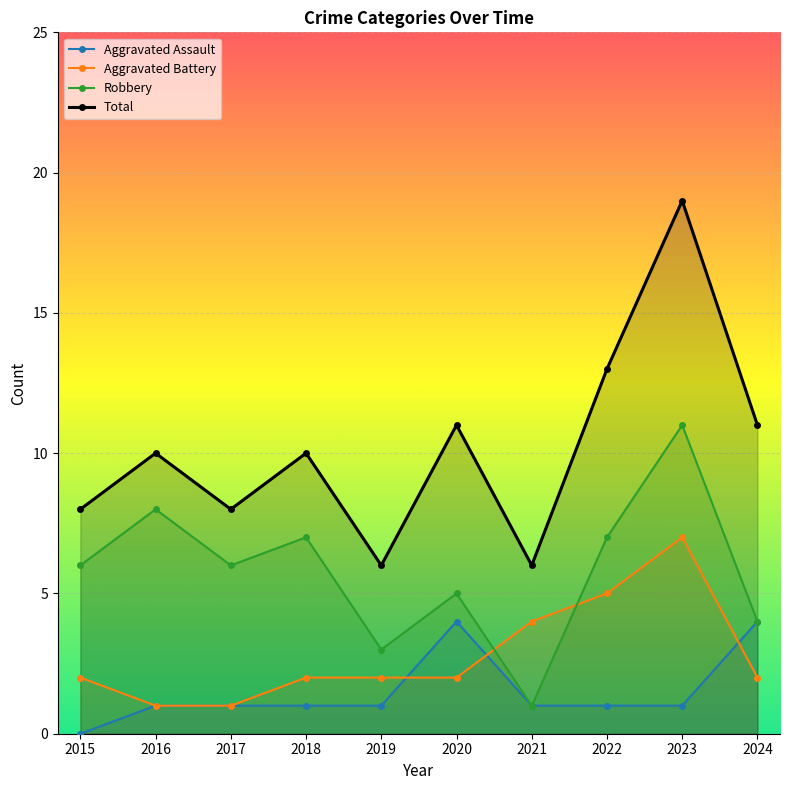

How many data points in Aggravated Battery are above 2?

3